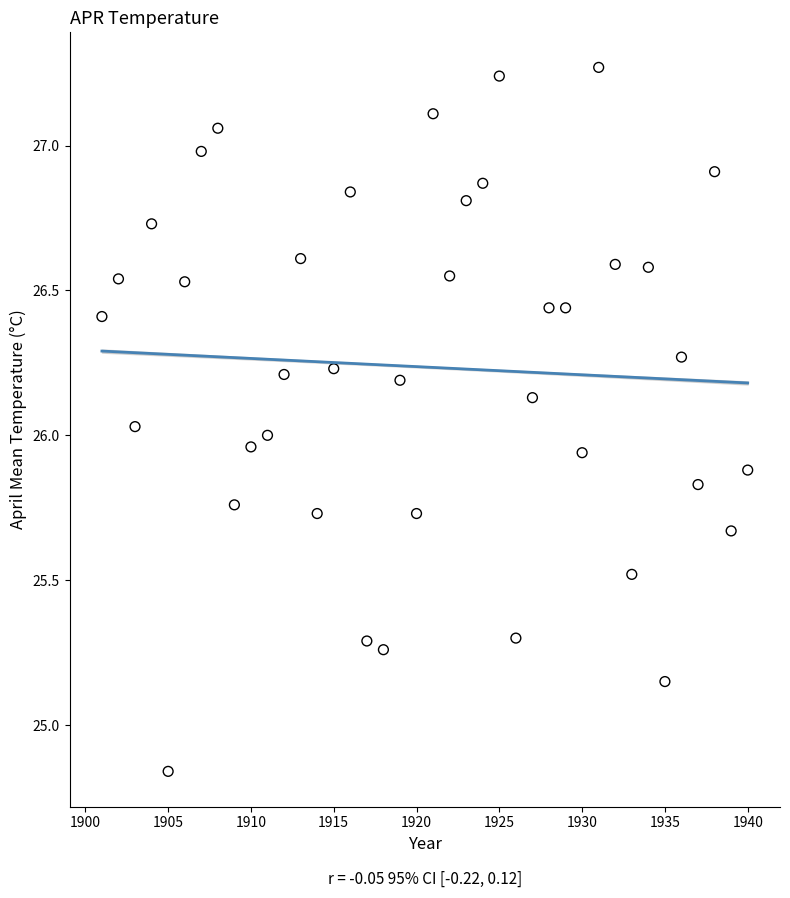

What is the range of Y values (max minus min)?

2.4